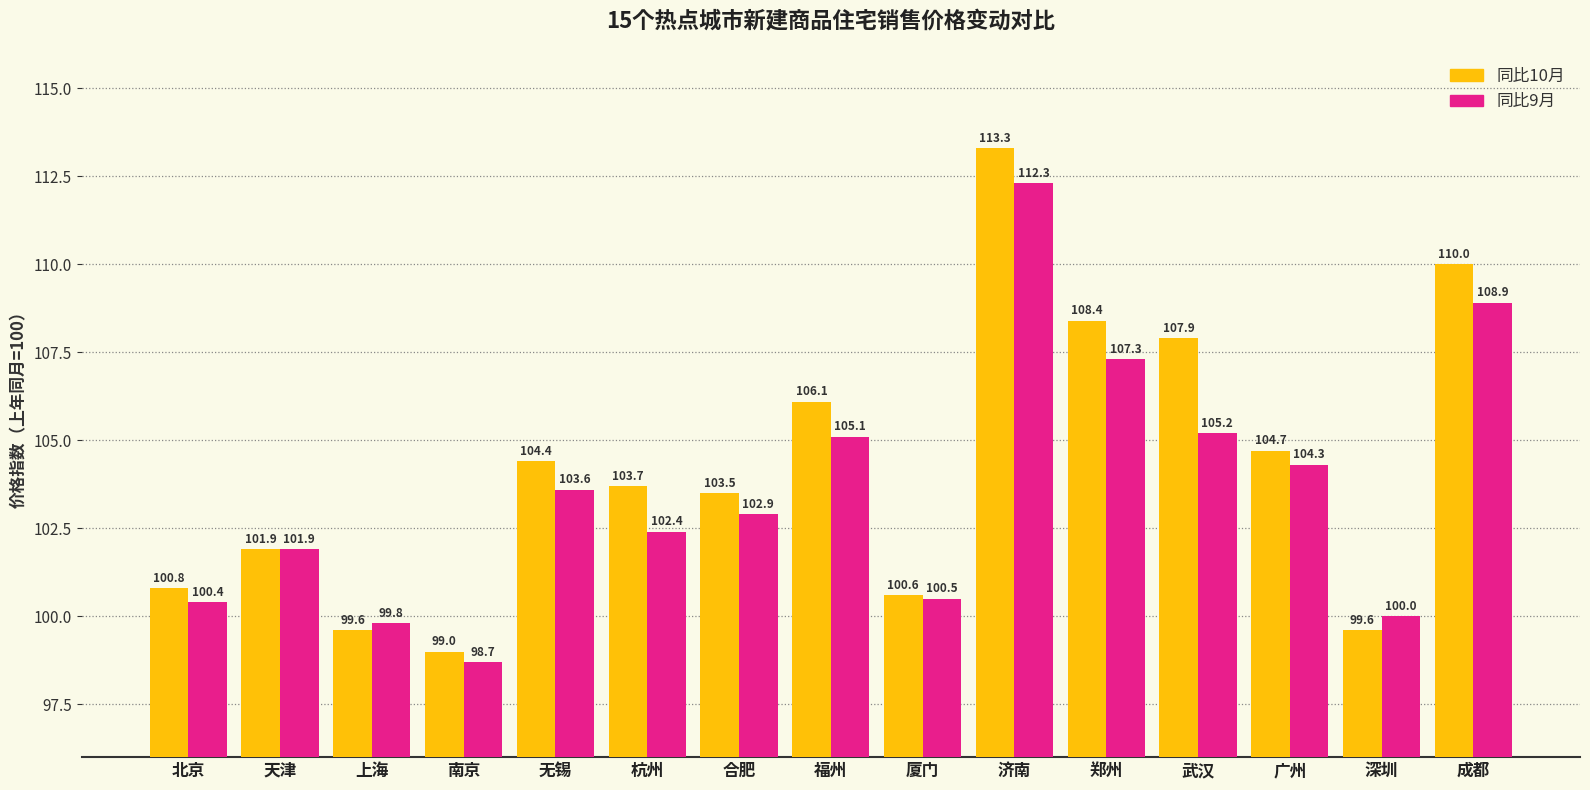

What is the spread (max minus min) of values at 广州?

0.4